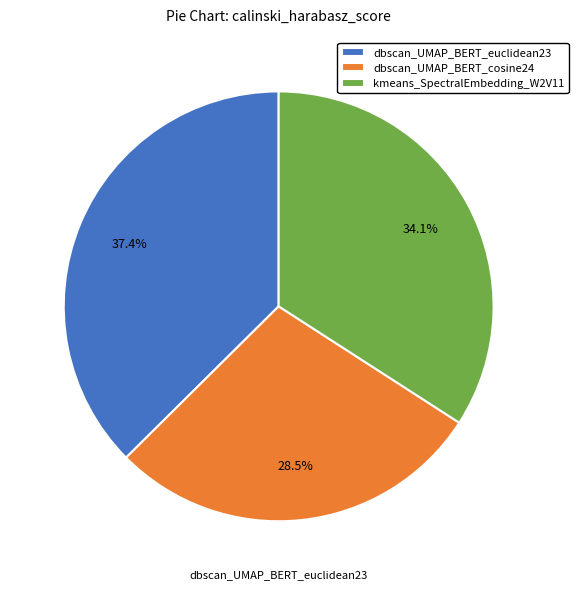

Which slice is the largest?

dbscan_UMAP_BERT_euclidean23